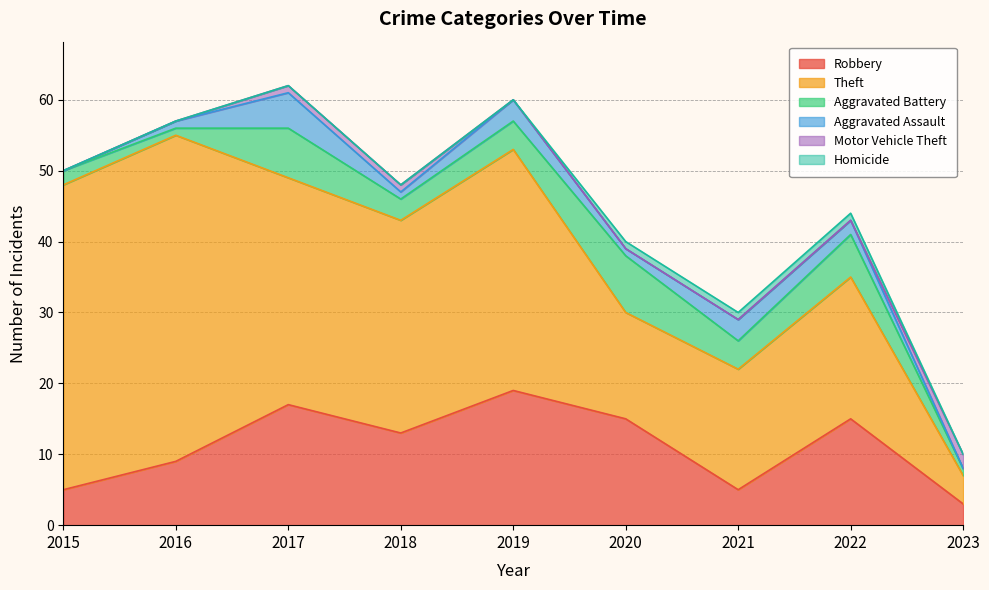

What is the value of the Theft point at the 4th from the left?

30